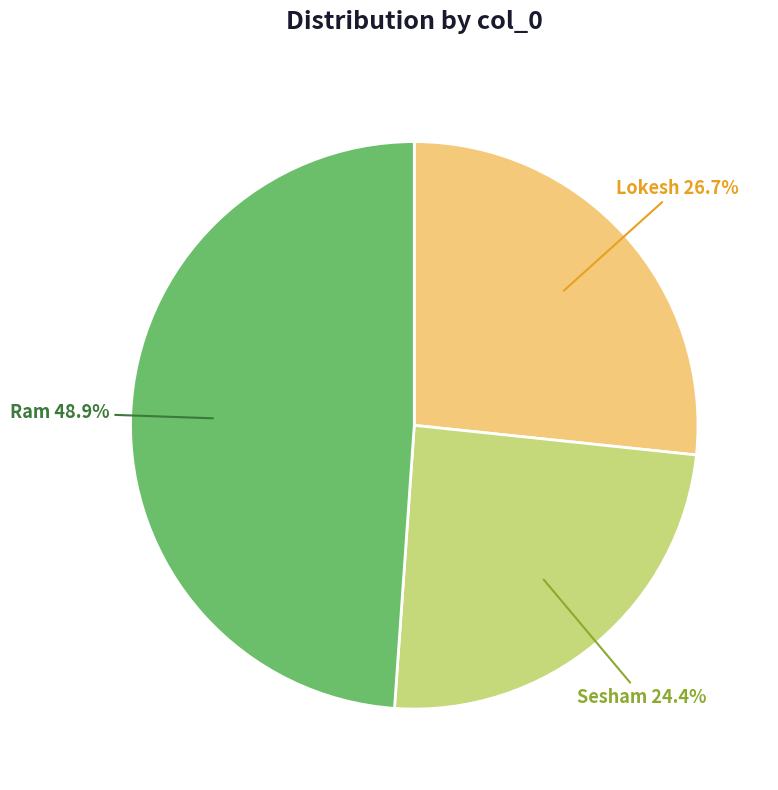

Is there any slice that represents more than half of the pie?

No